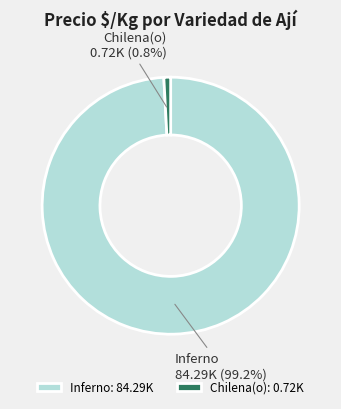

Is there any slice that represents more than half of the pie?

Yes